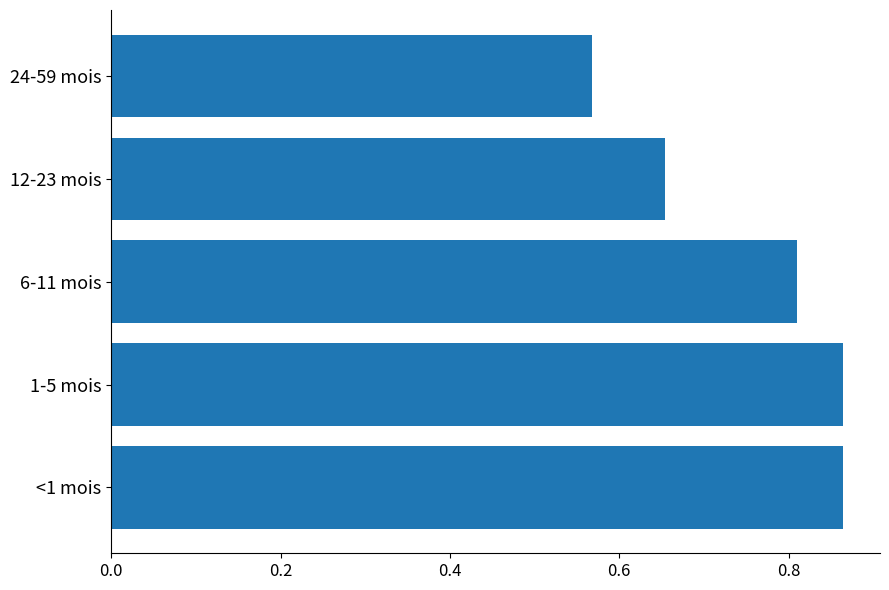

What is the difference between the maximum and minimum values?

0.3